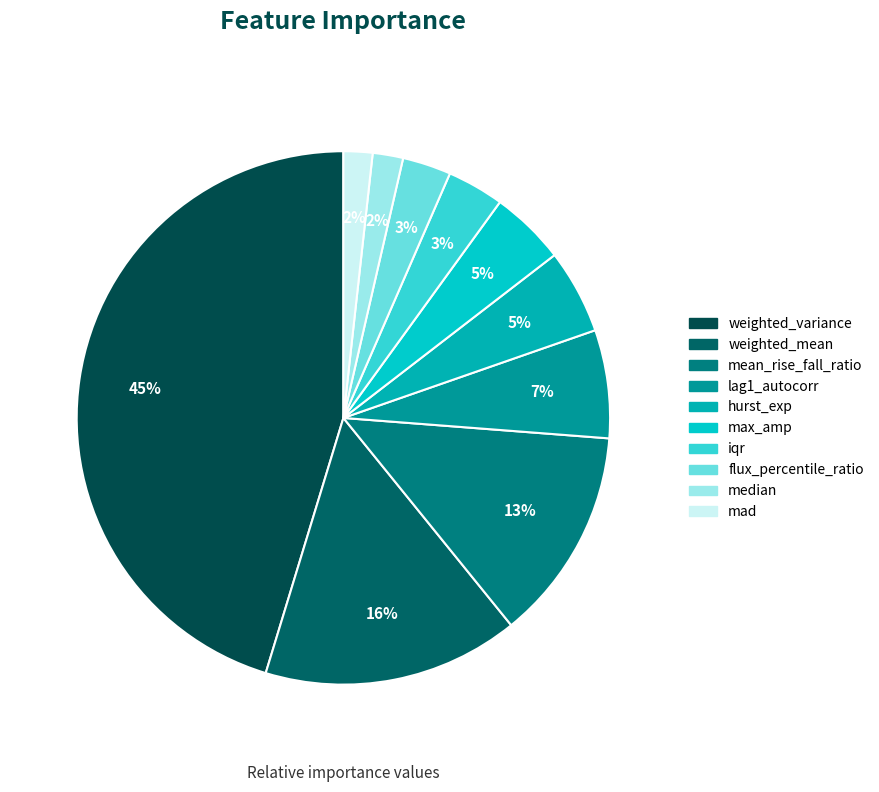

Is median the majority of the pie?

No